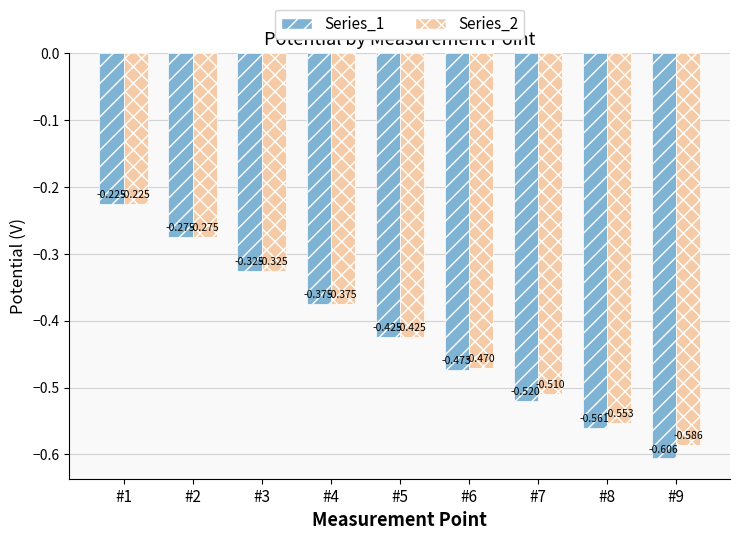

How many distinct data groups are displayed?

2